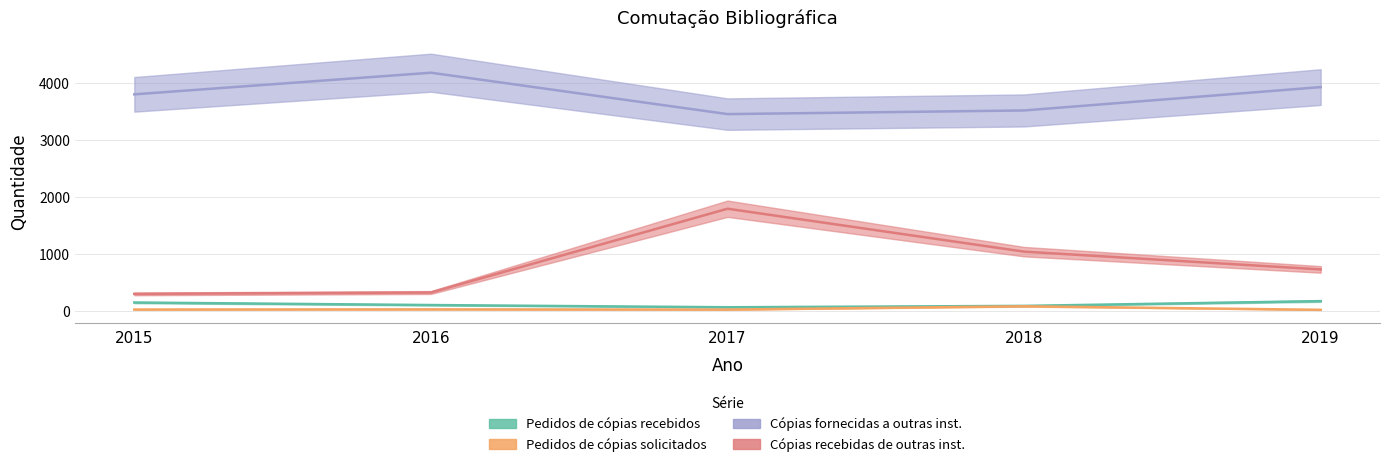

What are all the series names shown in the legend?

Pedidos de cópias recebidos, Pedidos de cópias solicitados, Cópias fornecidas a outras inst., Cópias recebidas de outras inst.